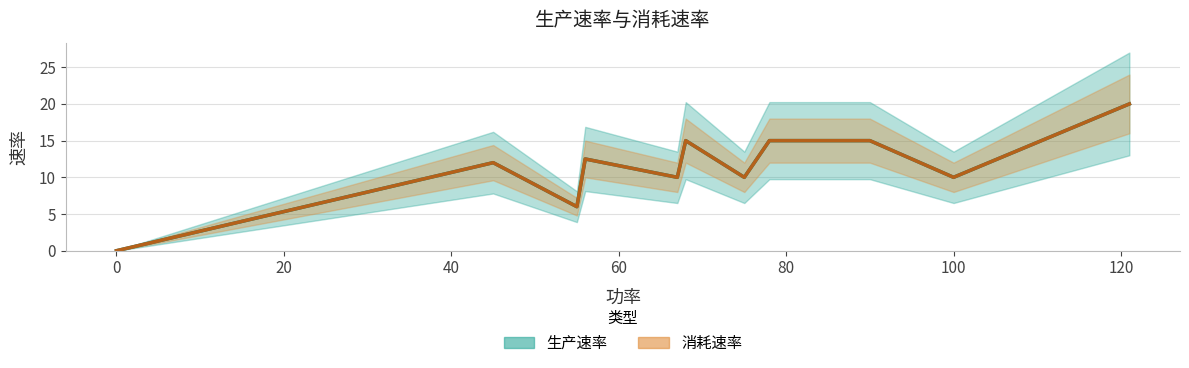

Where is the first local minimum for 生产速率?

55